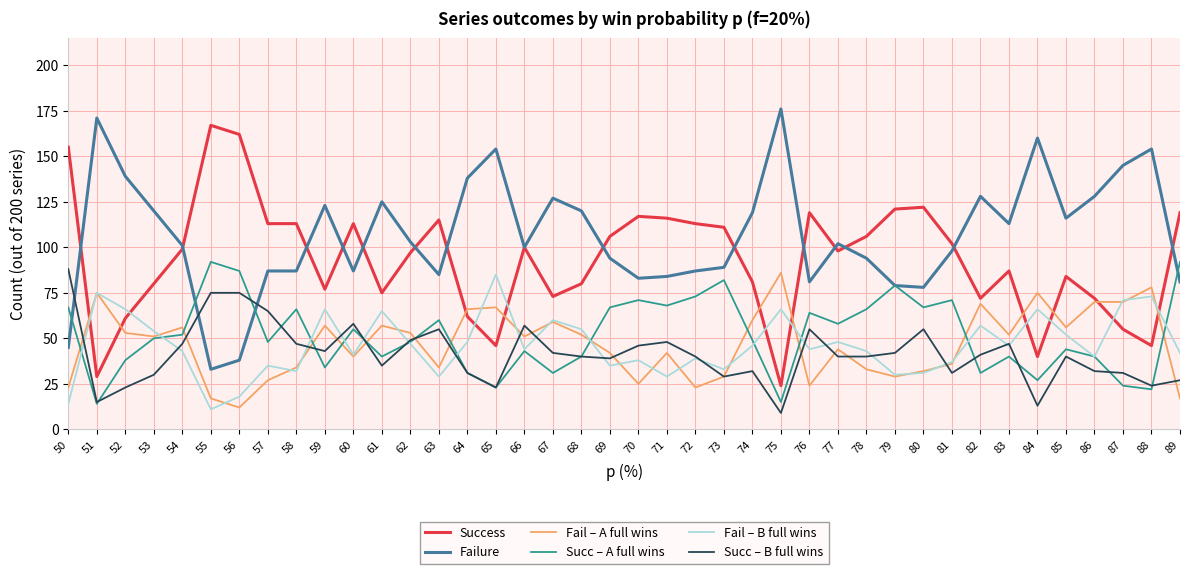

What is the total value across all series at 63?

378